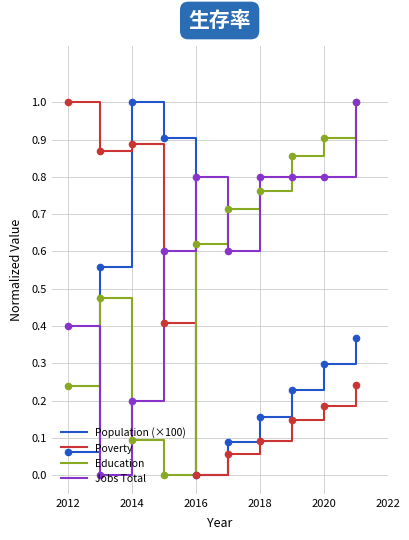

True or false: Education and Poverty cross at least once.

True